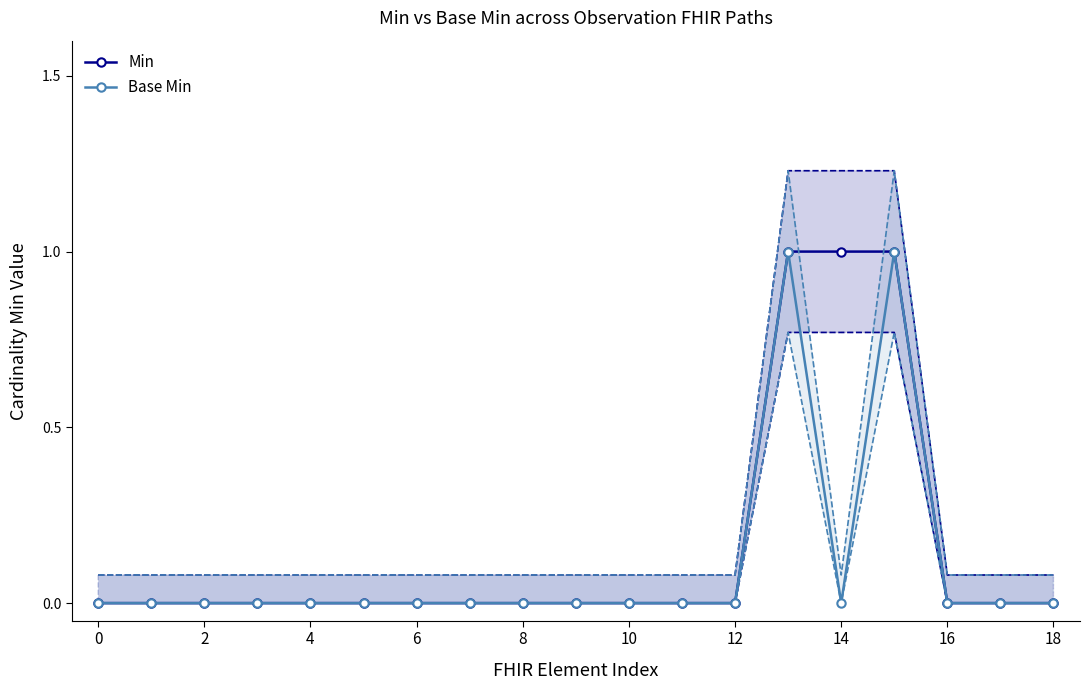

True or false: Min and Base Min intersect in this chart.

False